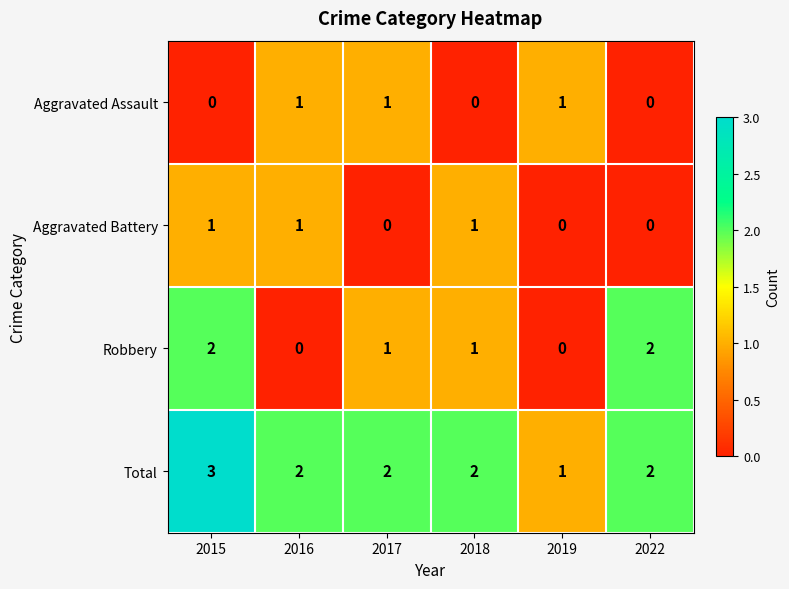

Which category has the highest value across all series?

2015